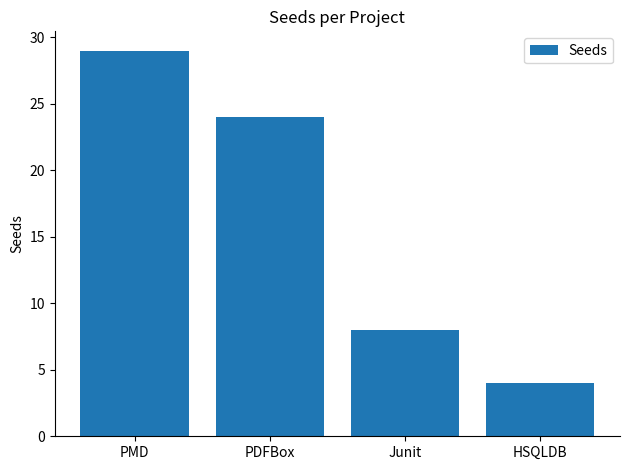

How many bars are there in total?

4